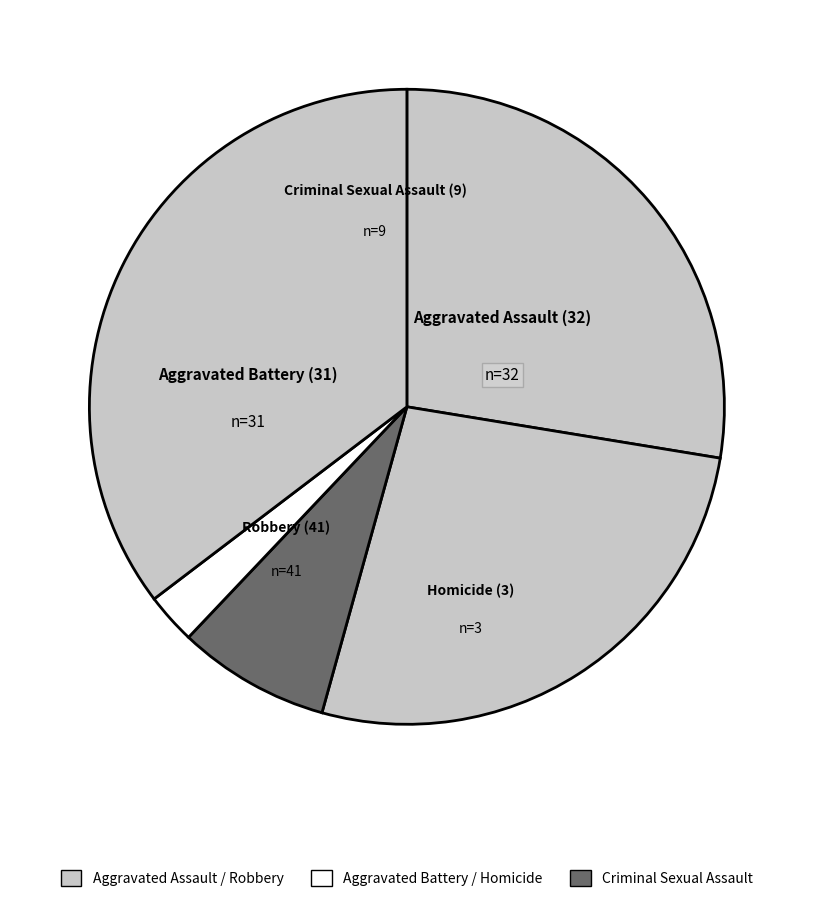

Between Aggravated Assault and Criminal Sexual Assault, which is larger?

Aggravated Assault